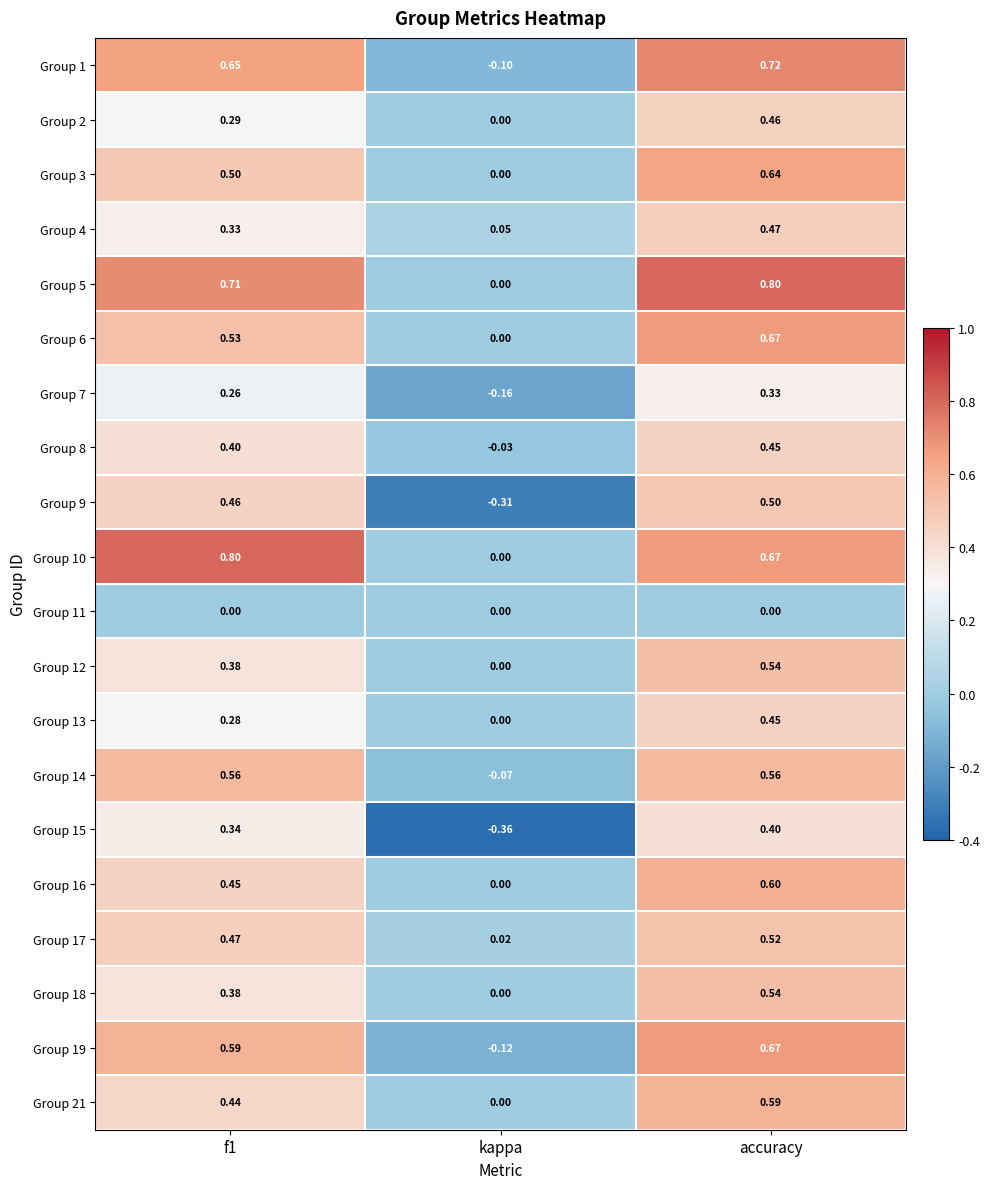

At which label is Group 18 closest to 0?

kappa